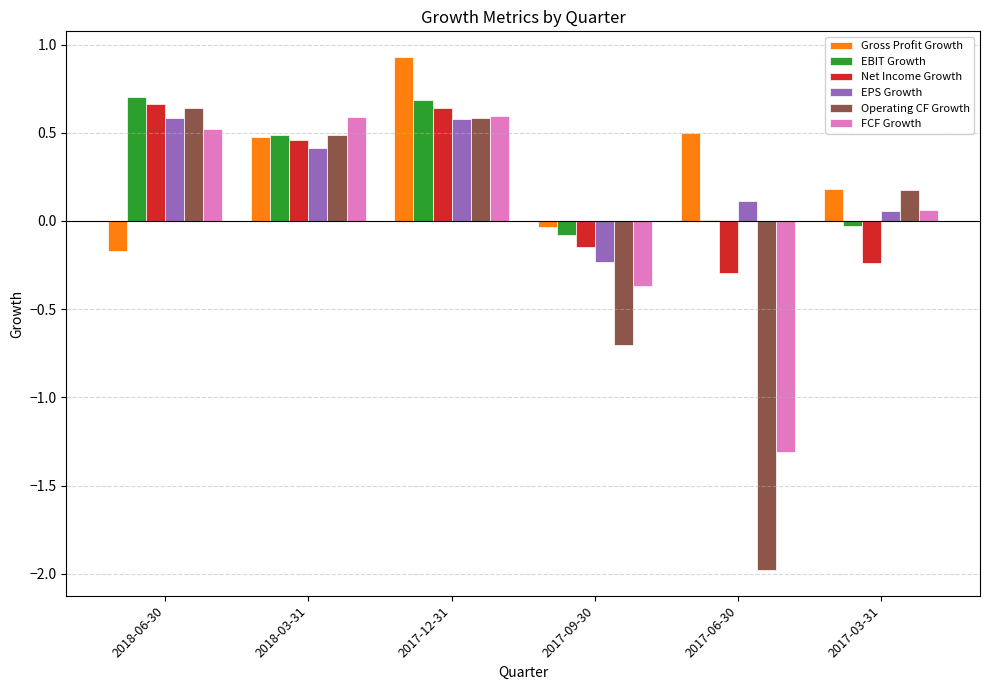

How many data points does each series have?

6